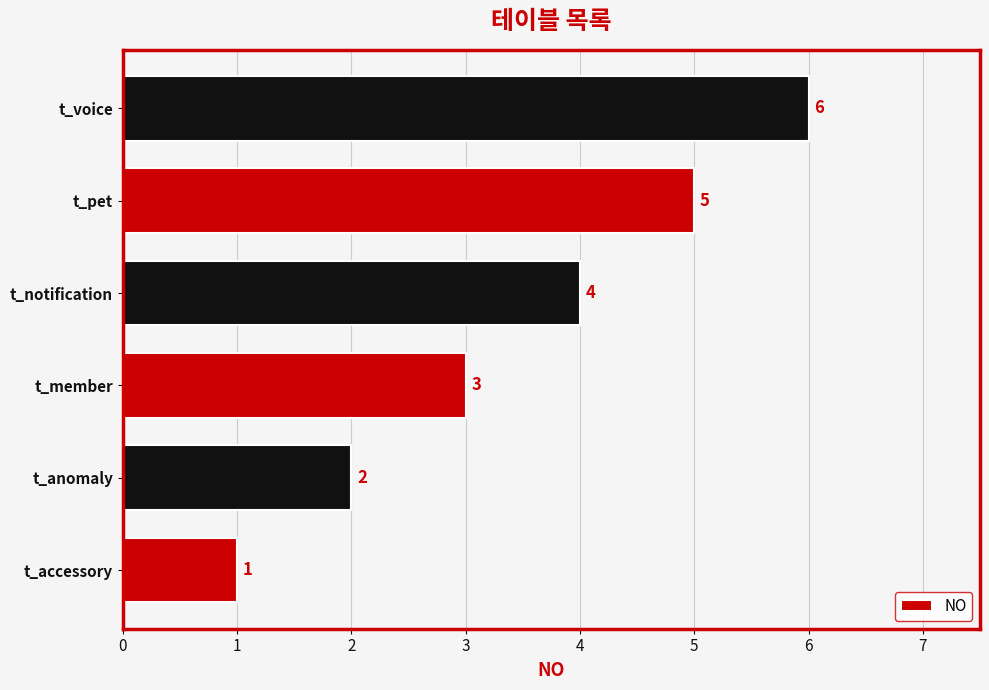

What is the maximum value shown in the chart?

6